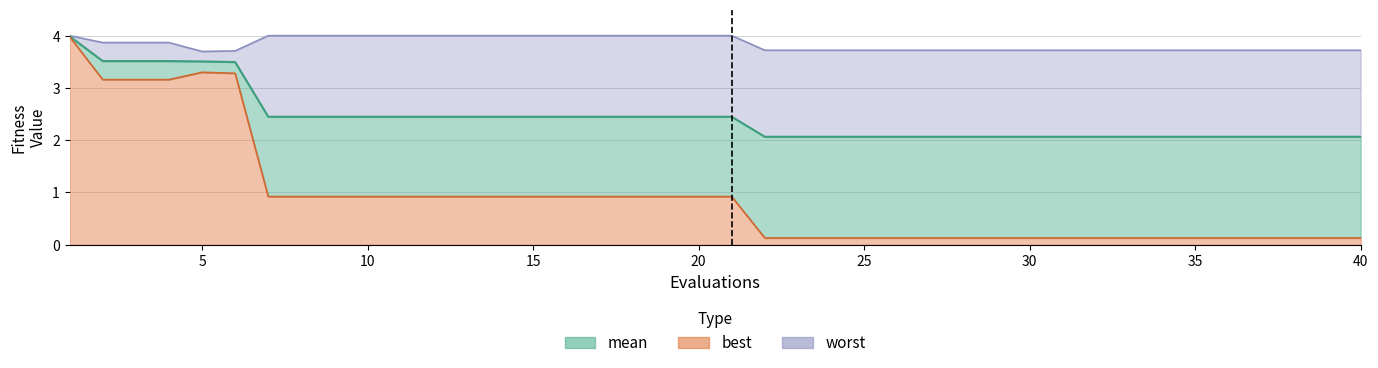

The value of worst at 4 is 3.9. True or false?

True